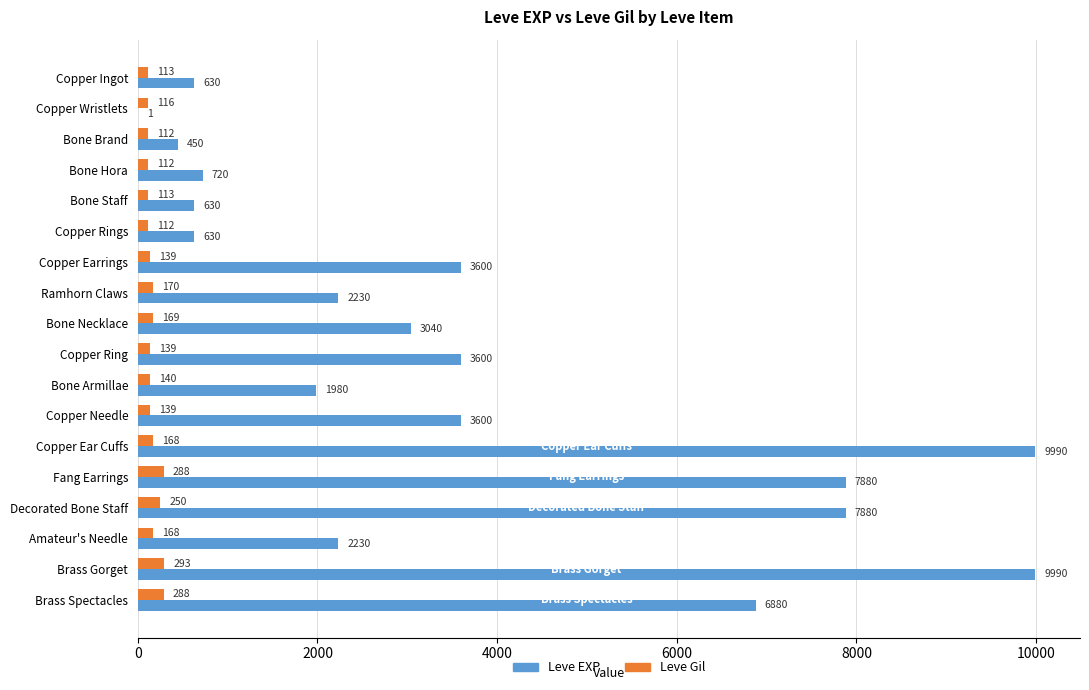

Which series has the largest range (max minus min)?

Leve EXP